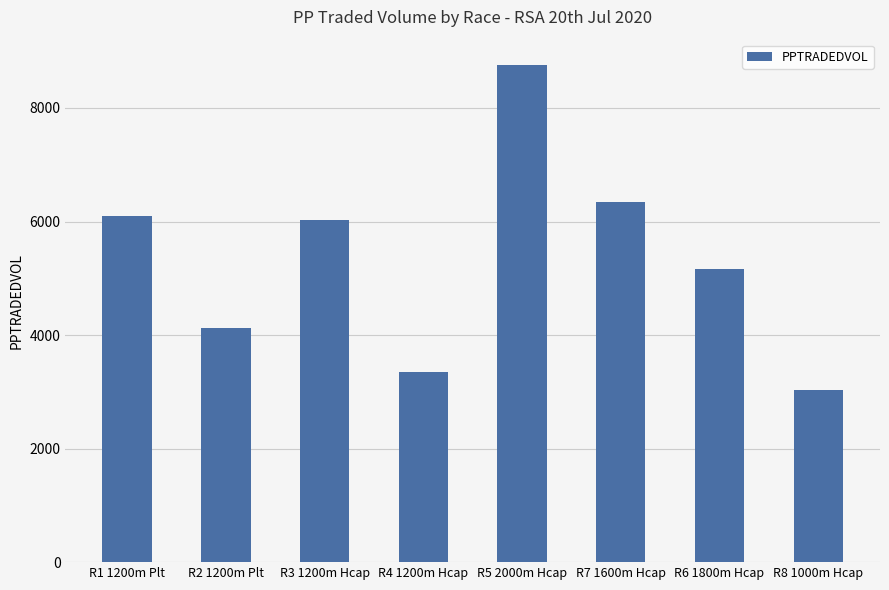

What value does the data have at R4 1200m Hcap?

3352.3